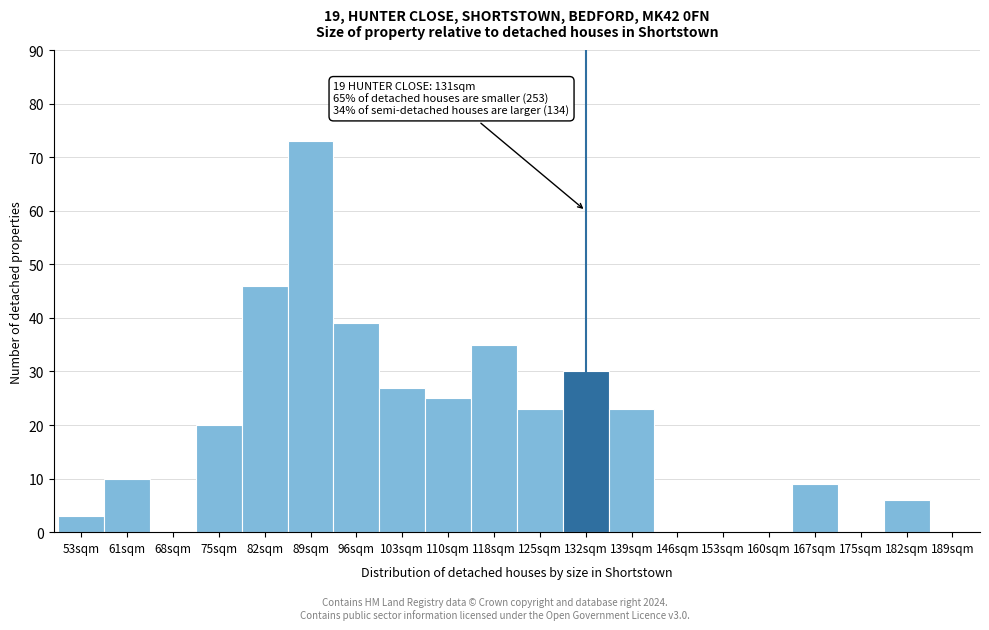

Reading left to right, transcribe all the data shown in this chart.

53sqm=3	61sqm=10	68sqm=0	75sqm=20	82sqm=46	89sqm=73	96sqm=39	103sqm=27	110sqm=25	118sqm=35	125sqm=23	132sqm=30	139sqm=23	146sqm=0	153sqm=0	160sqm=0	167sqm=9	175sqm=0	182sqm=6	189sqm=0